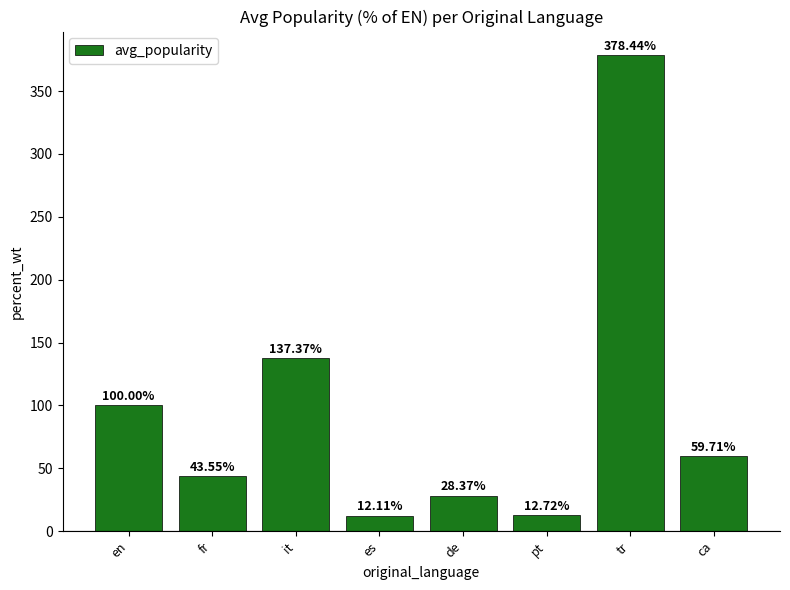

What is the sum of the values at de and tr?

406.8